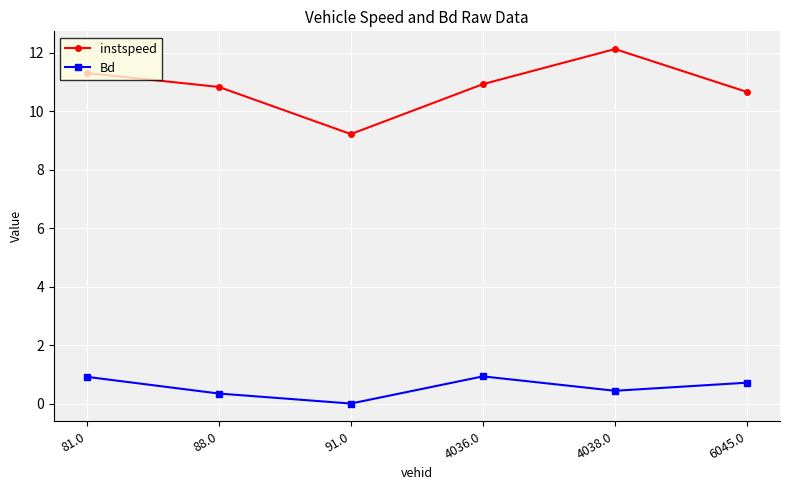

What are all the series names shown in the legend?

instspeed, Bd